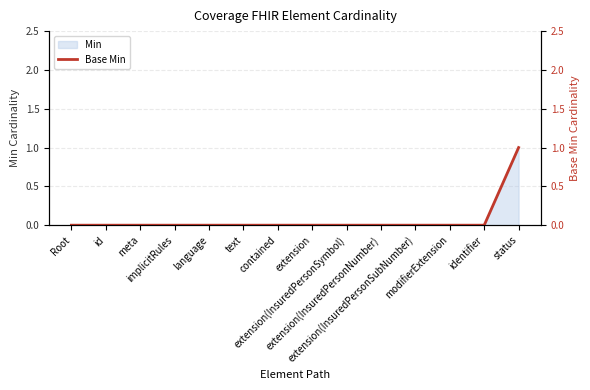

Does the chart display data point markers on the line(s)?

No